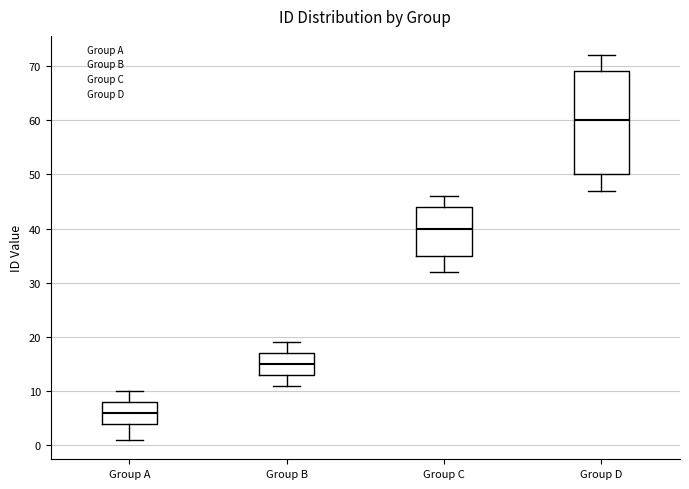

Which box has the lowest median line?

Group A